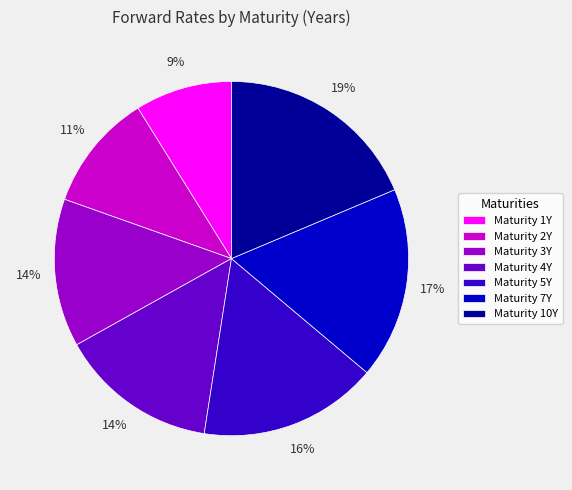

How many slices are in this pie chart?

7